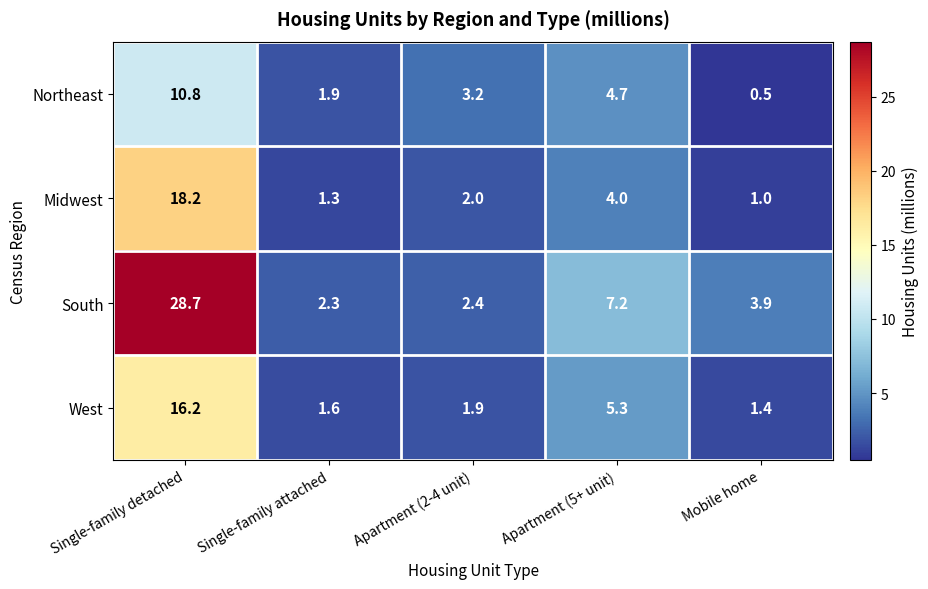

True or false: South has a value of 2.4 at Apartment (2-4 unit).

True